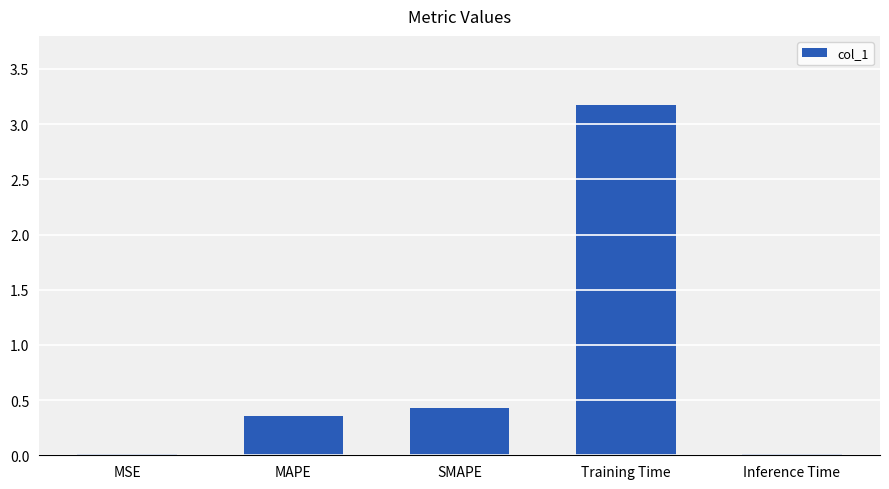

The value at Training Time is 5.2. True or false?

False